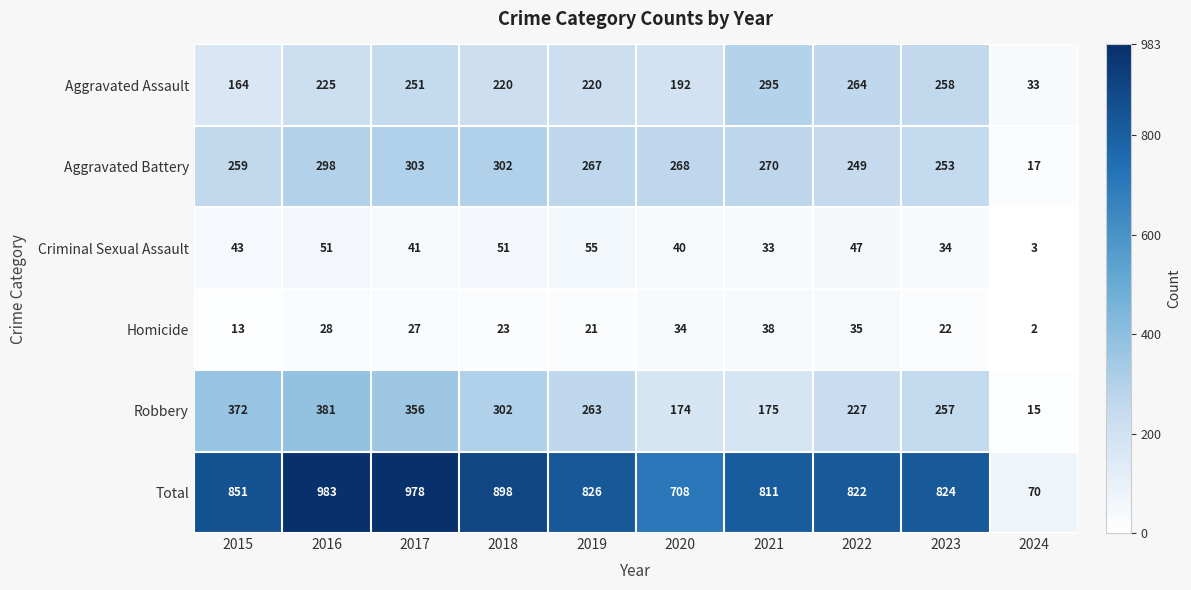

How many categories are shown in the chart?

10